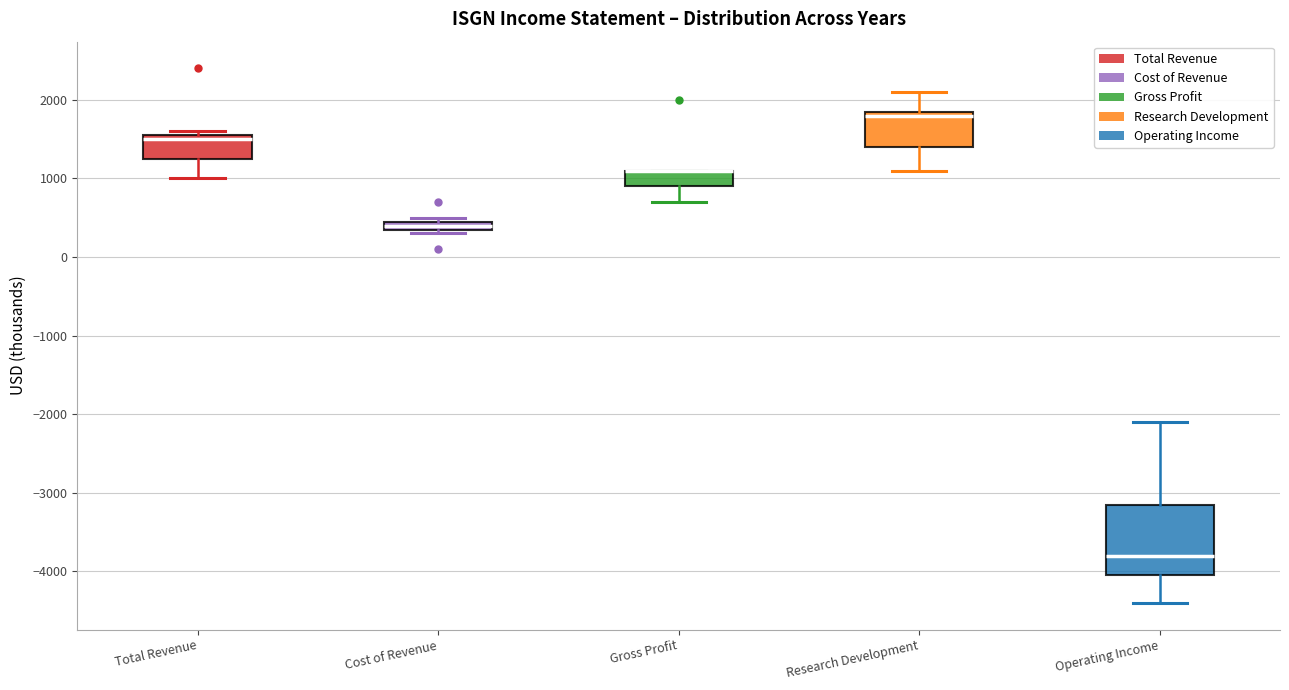

Comparing the boxes themselves (not the whiskers), which one is the tallest?

Operating Income